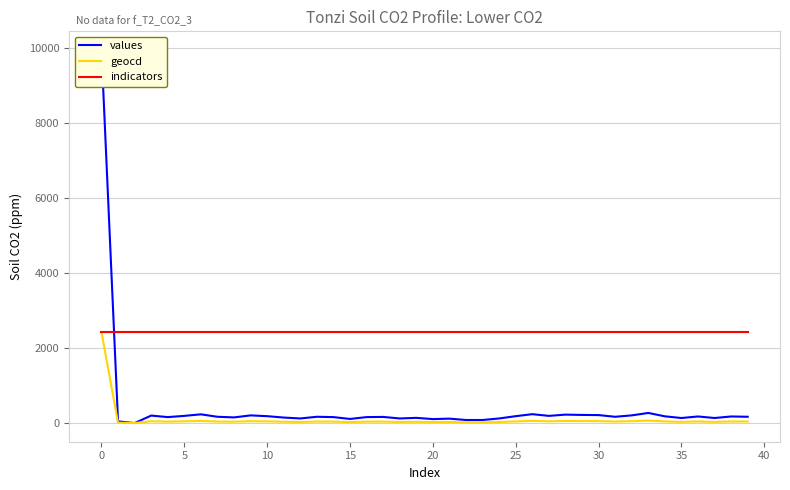

What is the label of the 18th point from the right?

22